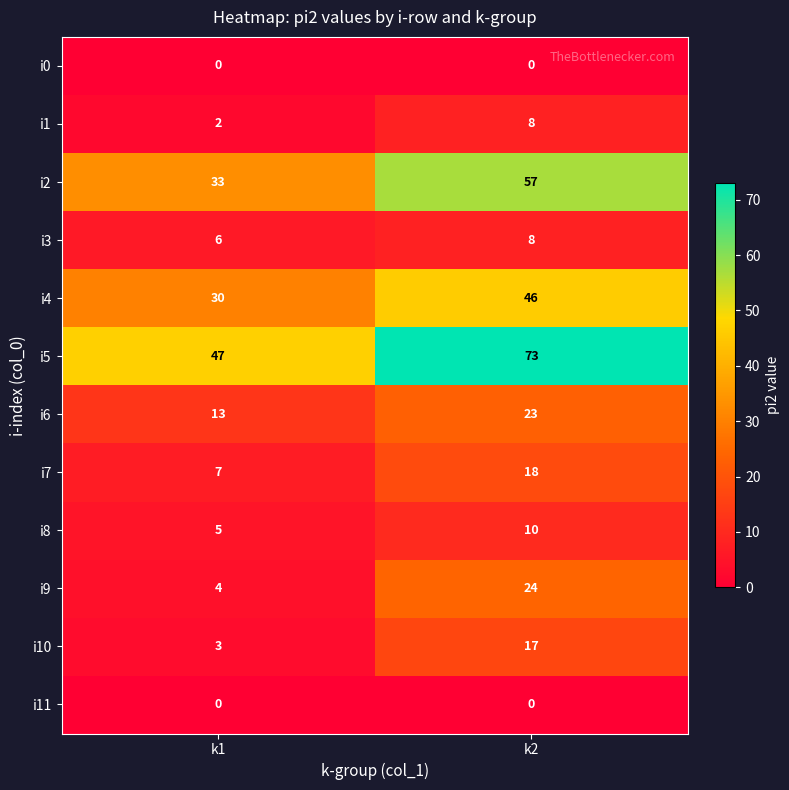

Is the value of i6 at k2 greater than the value of i10 at k1?

Yes